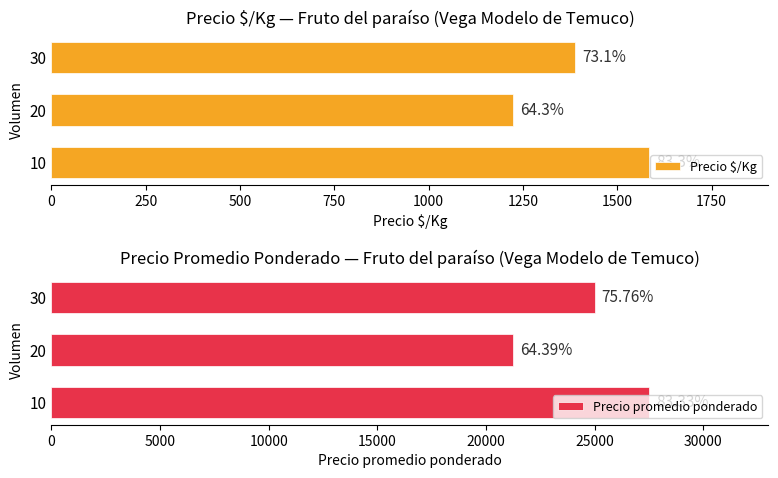

At how many categories does at least one series exceed 11971?

3